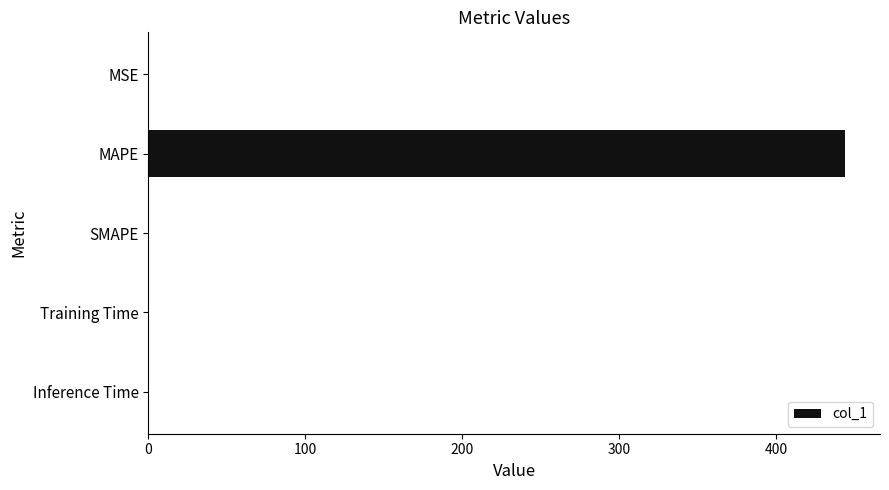

Are the bars grouped side by side (vs. stacked)?

No